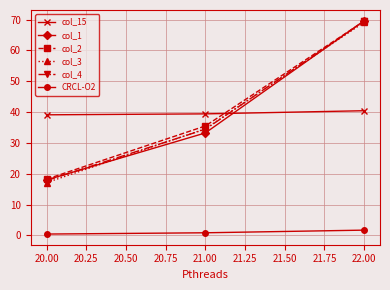

What is the greatest value displayed?

69.6